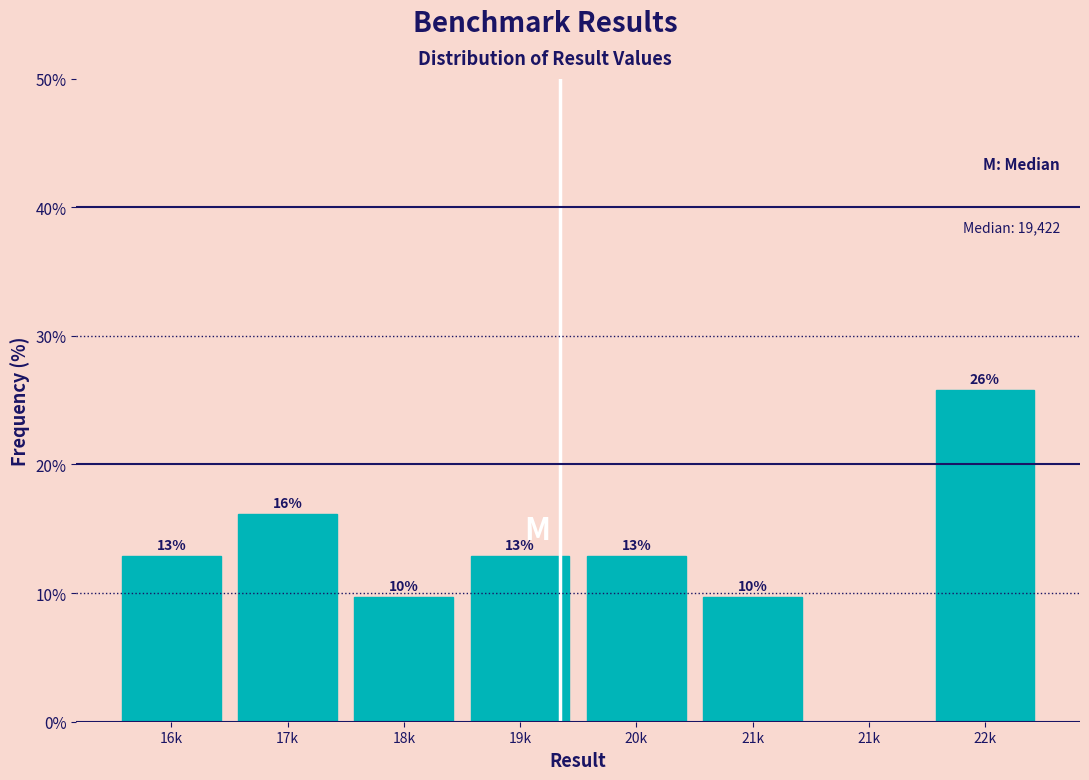

Are the bars horizontal?

No